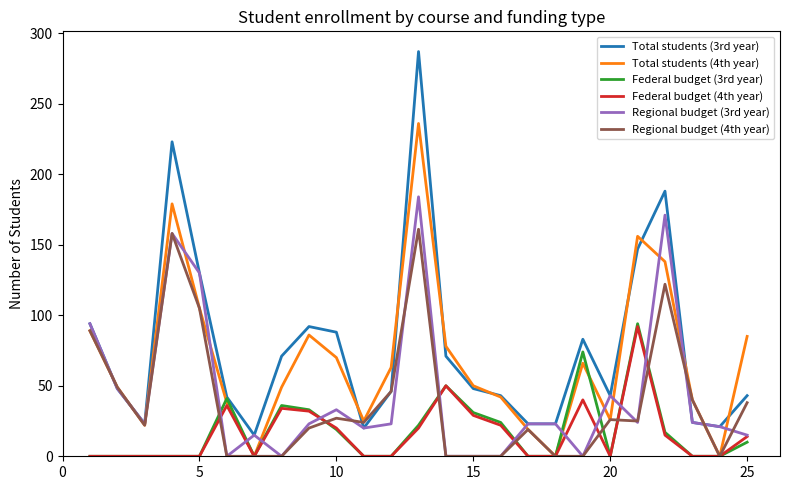

True or false: Total students (4th year) has more than 2 interior local peaks.

True